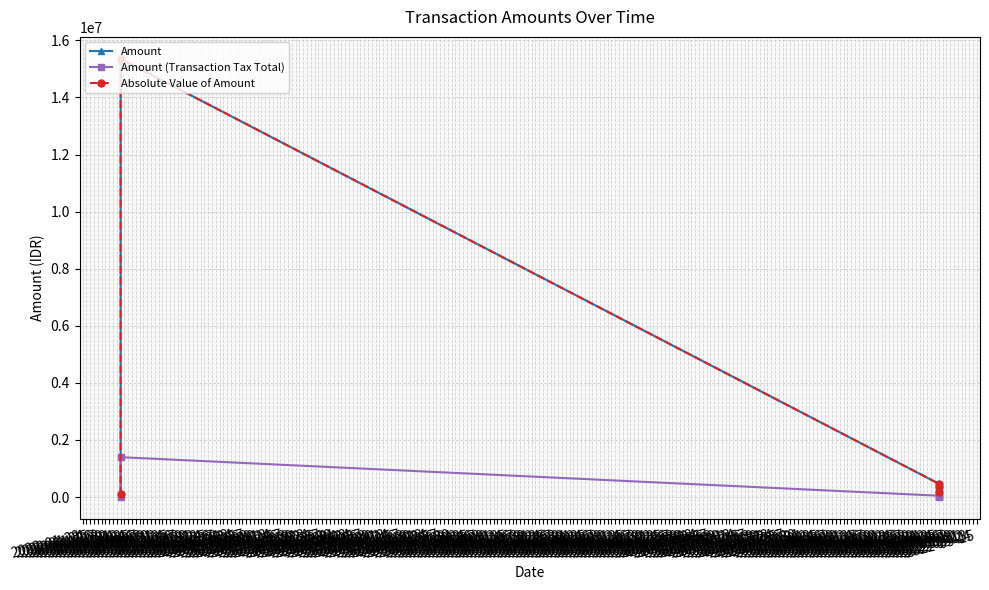

Reading right to left, transcribe all the data shown in this chart.

Amount: 181476.8	362916.2	467631.0	15353307.4	89023.2
Amount (Transaction Tax Total): 17982.0	35960.0	46337.0	1395756.0	8094.0
Absolute Value of Amount: 181476.8	362916.2	467631.0	15353307.4	89023.2